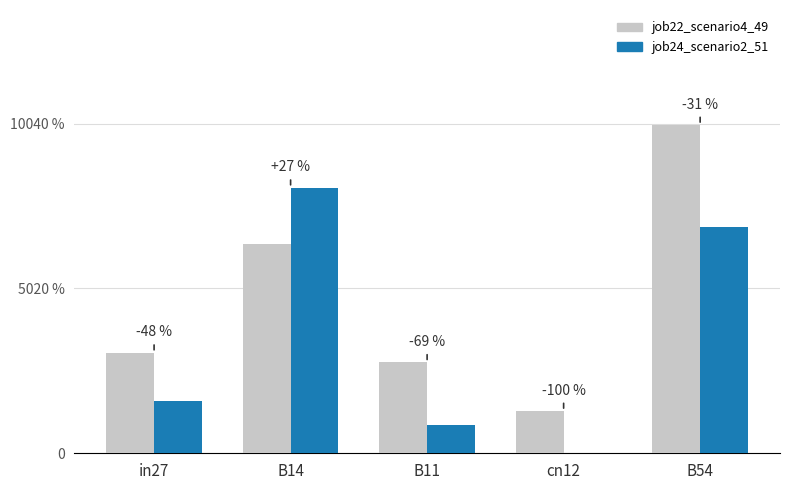

Rank the categories by job24_scenario2_51 value from lowest to highest.

cn12, B11, in27, B54, B14